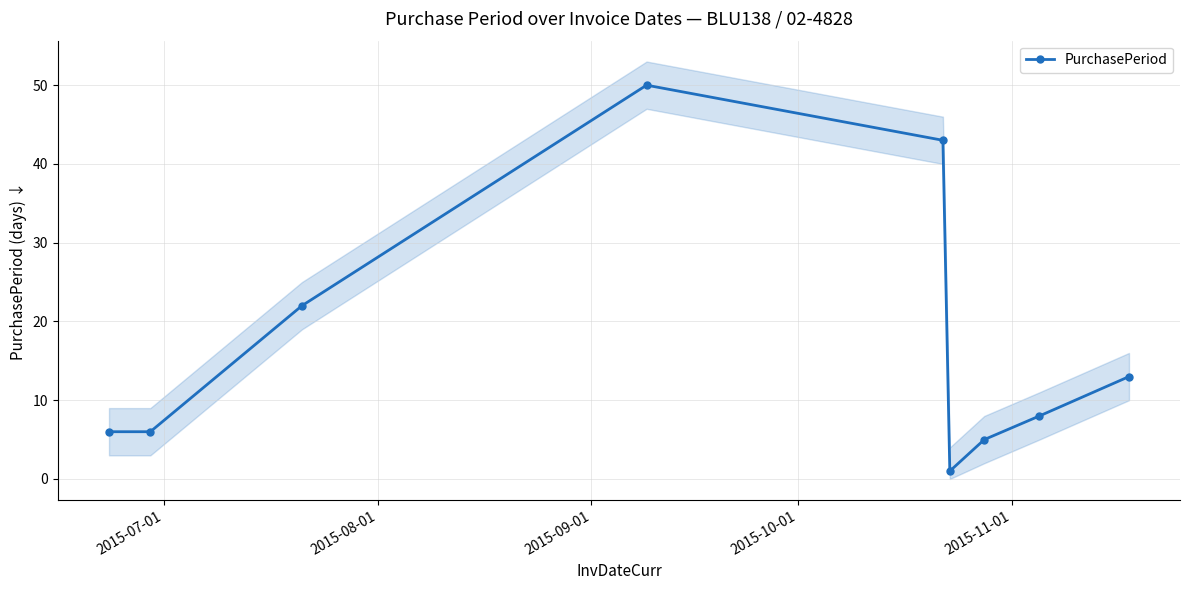

What is the value of the PurchasePeriod point at the 9th from the left?

13